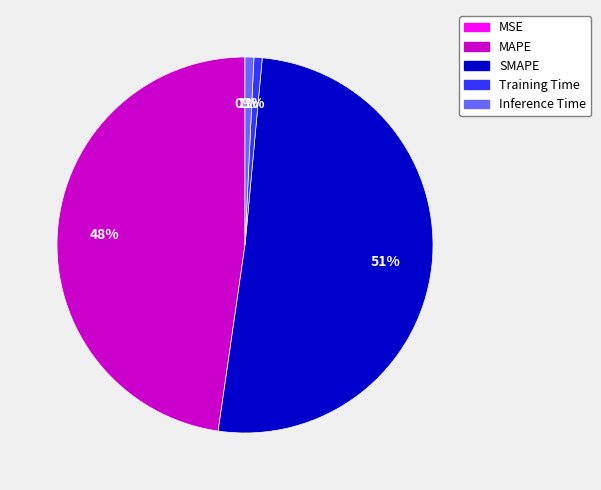

To the nearest percent, what portion does Training Time represent?

1%